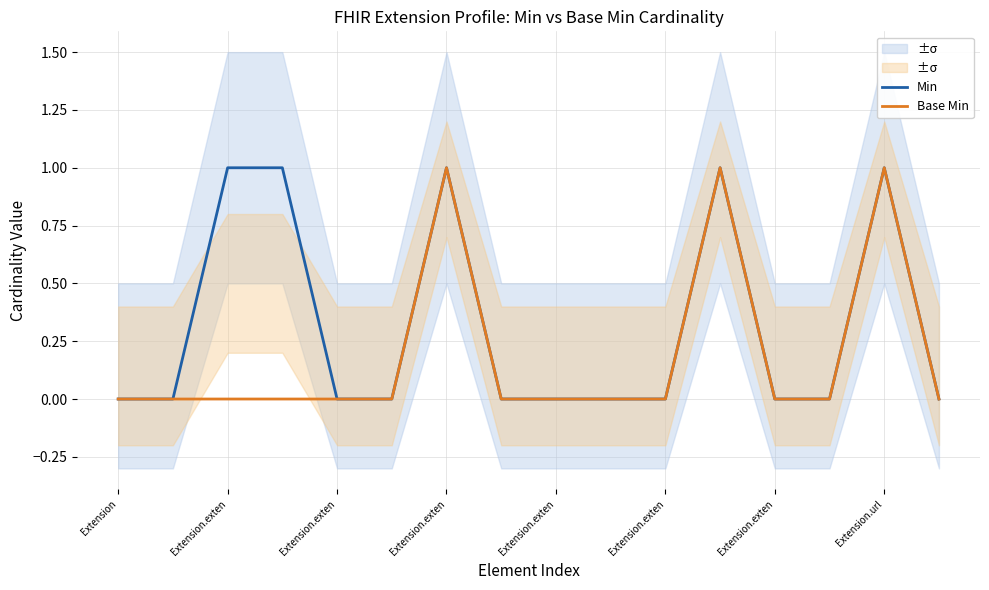

How many data points in Min are above 0?

5